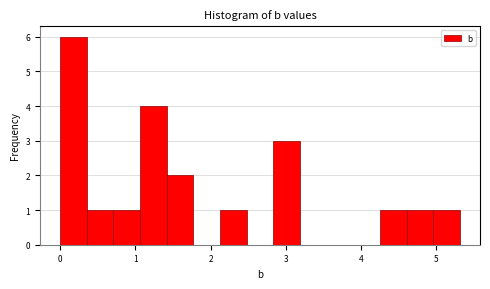

Read against the x-axis, roughly where is the centre of the tallest bar?

0.2